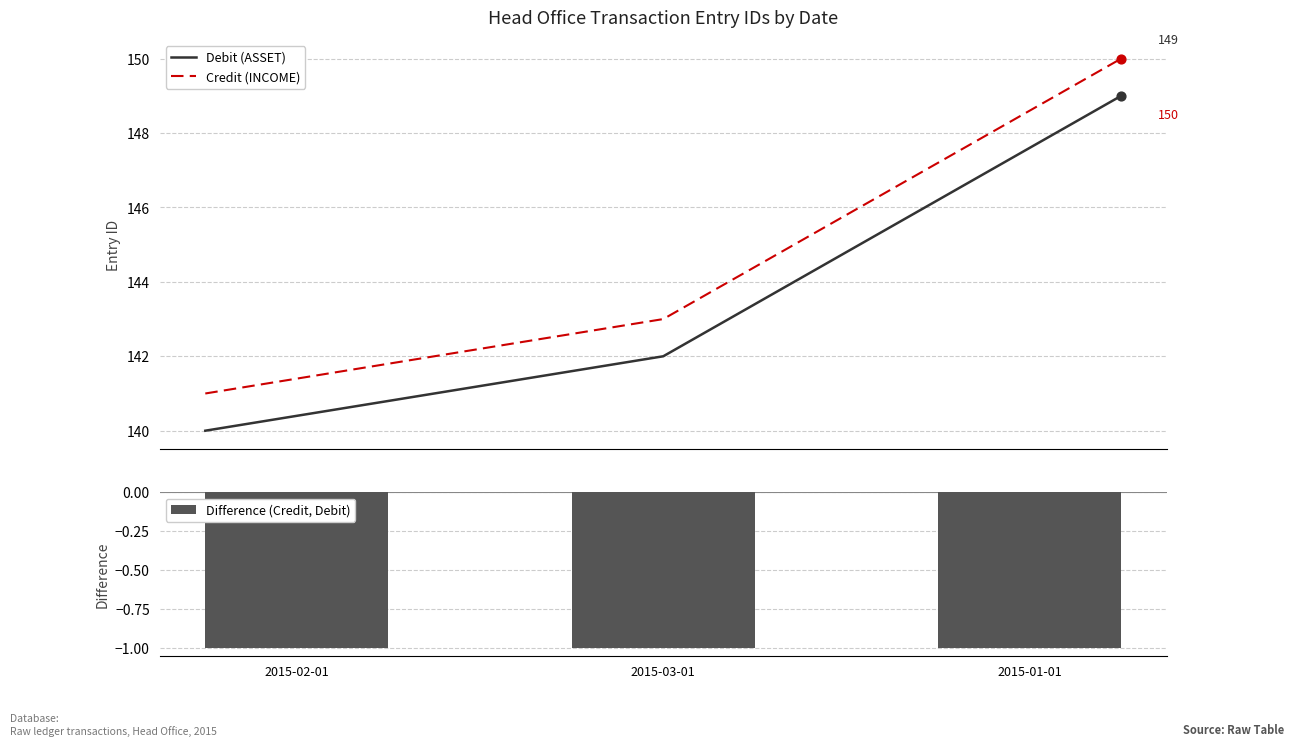

Which series has the largest total across all categories?

Credit (INCOME)